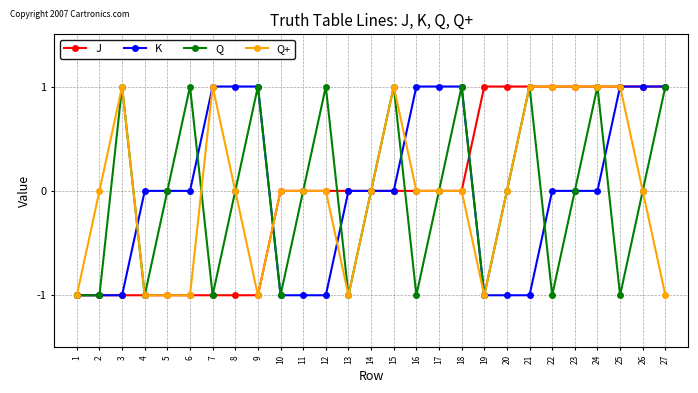

Is the value of K at 5 greater than the value of J at 27?

No